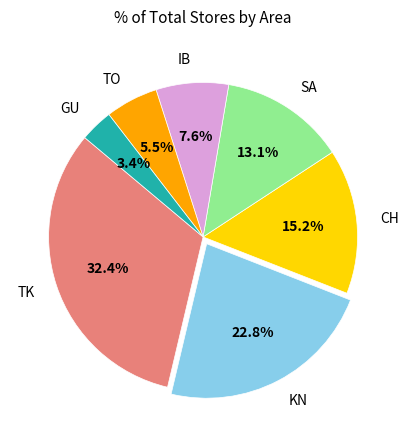

Which slice is the smallest?

GU